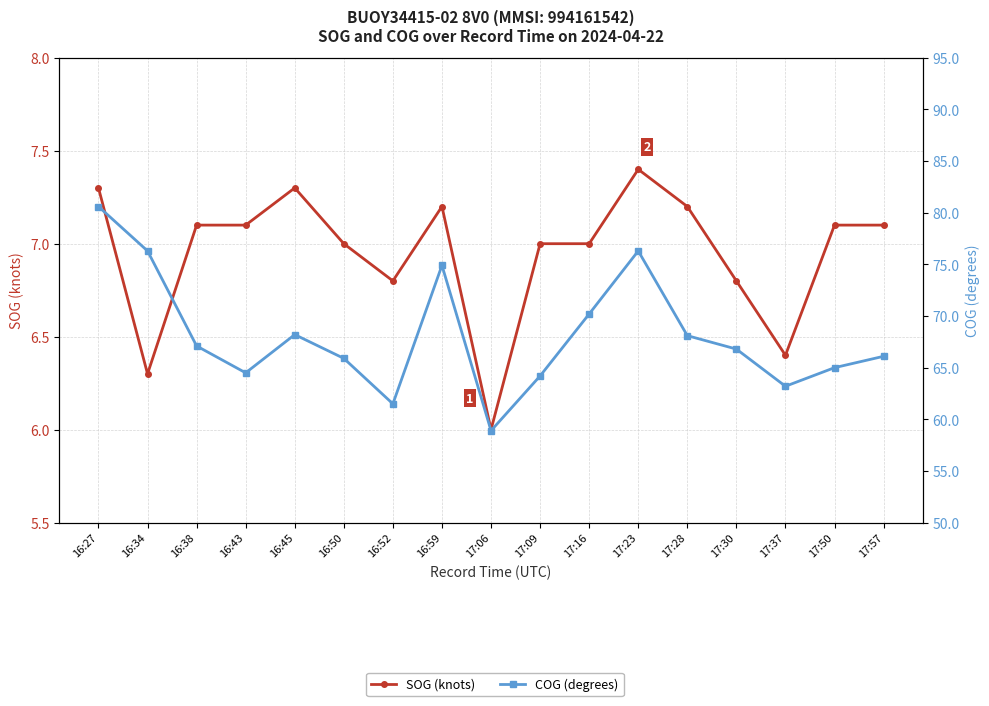

Reading left to right, list all the values displayed in this chart.

SOG (knots): 7.3	6.3	7.1	7.1	7.3	7.0	6.8	7.2	6.0	7.0	7.0	7.4	7.2	6.8	6.4	7.1	7.1
COG (degrees): 80.6	76.3	67.1	64.5	68.2	65.9	61.5	74.9	58.9	64.2	70.2	76.3	68.1	66.8	63.2	65.0	66.1